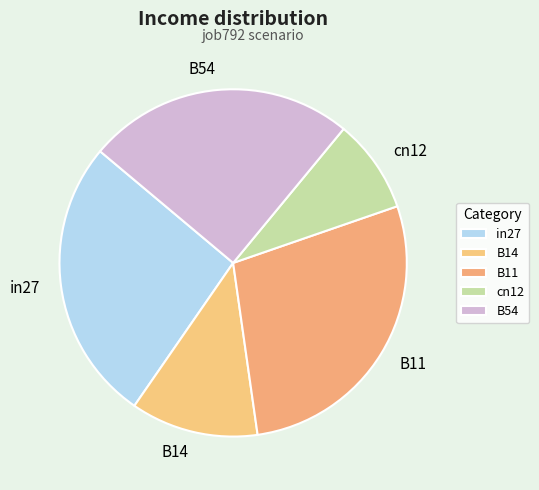

What is the total percentage of in27 and cn12?

35.2%